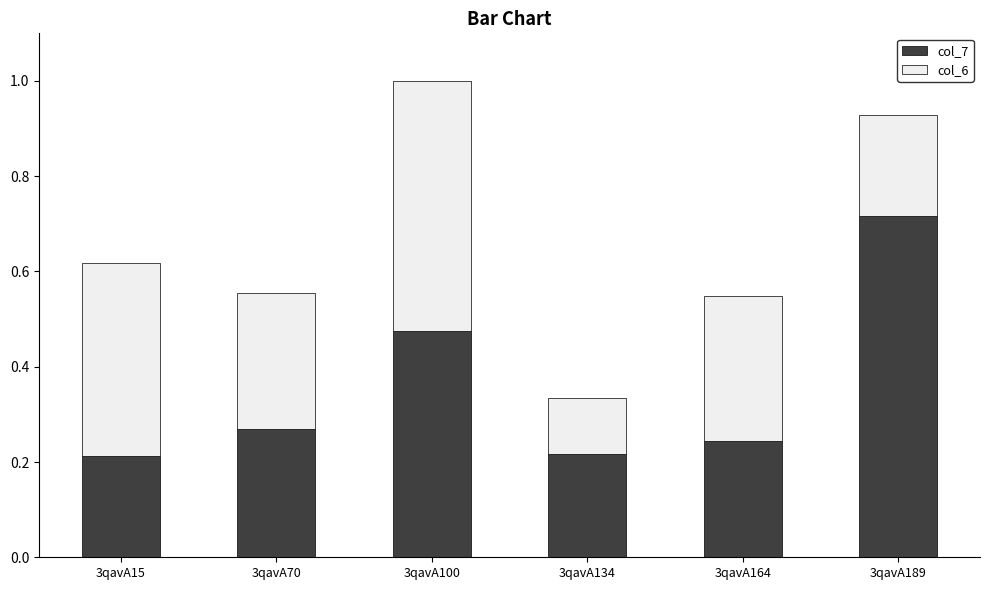

How many col_7 values are between 0 and 1?

6